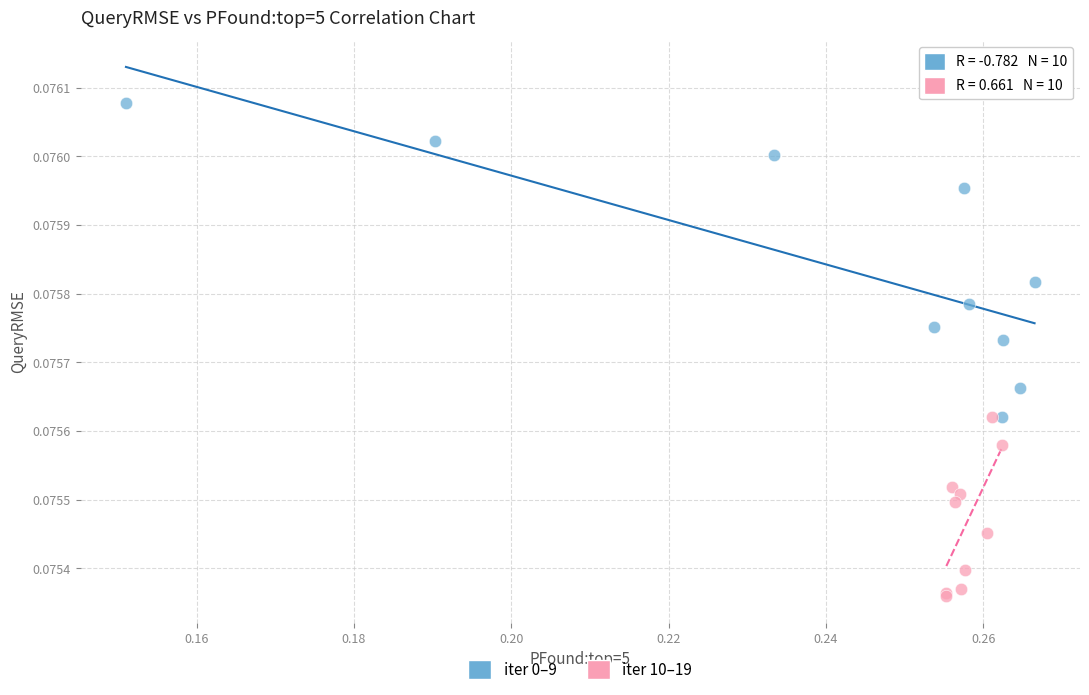

Which series reaches the maximum Y coordinate?

iter 0–9